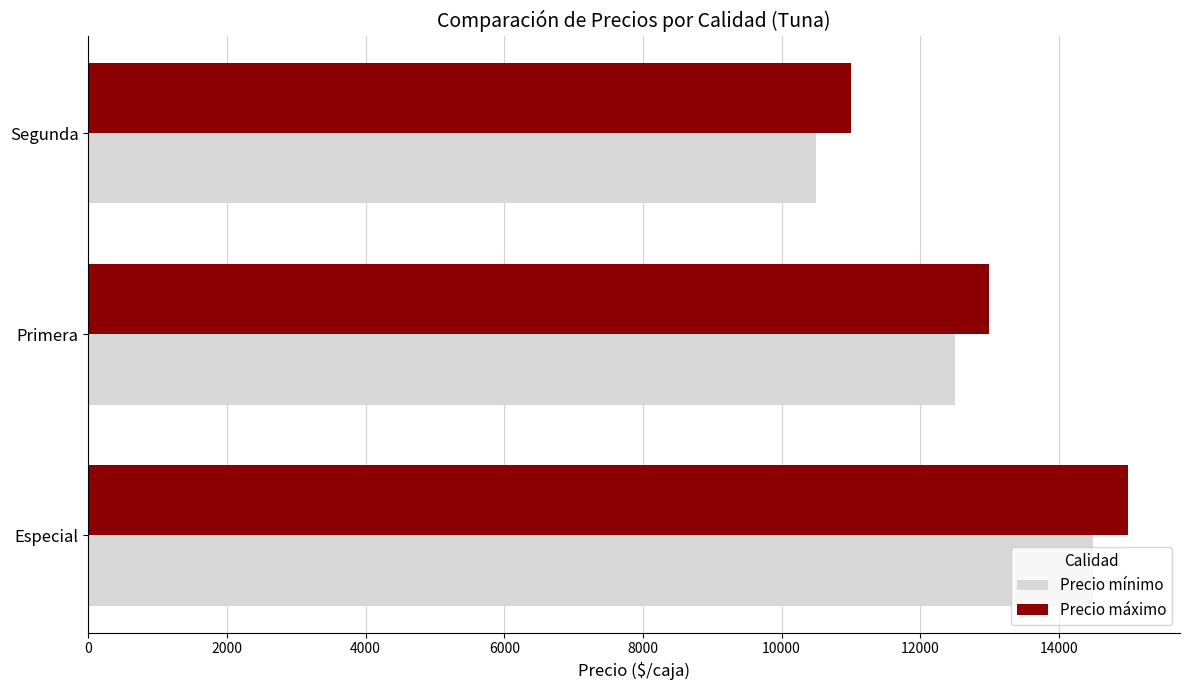

At which label is Precio mínimo closest to 12500?

Primera